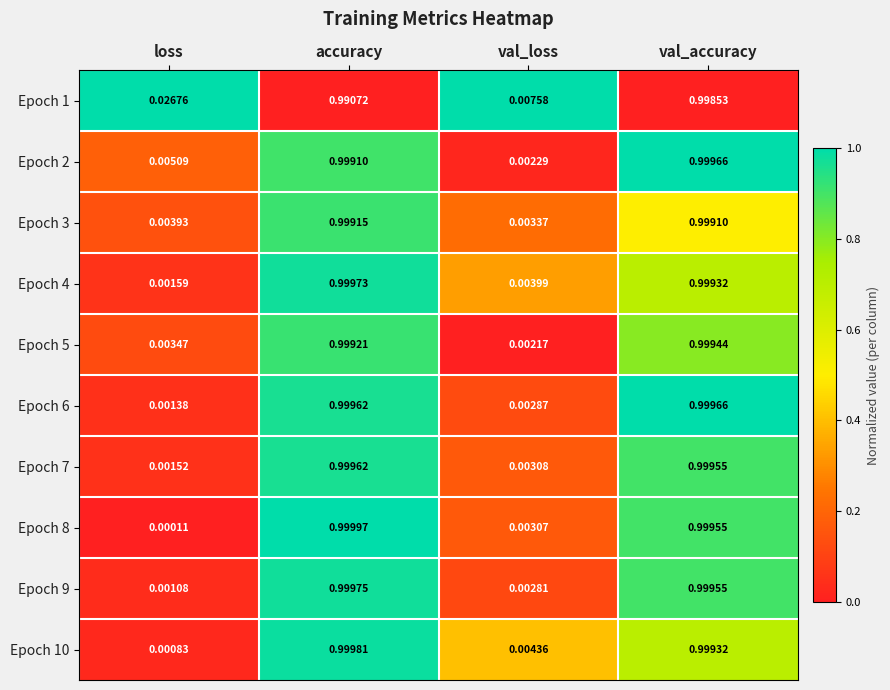

Which series has the largest total across all categories?

Epoch 1